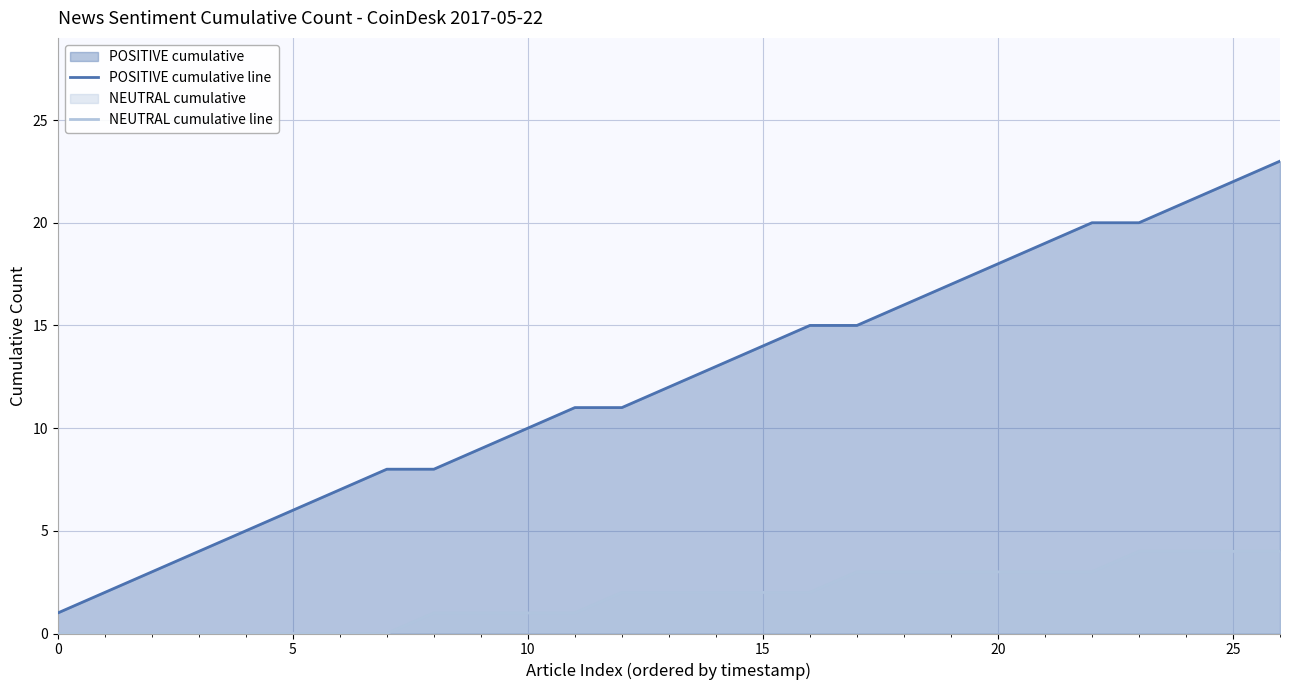

At which label does POSITIVE cumulative line first exceed 12?

14